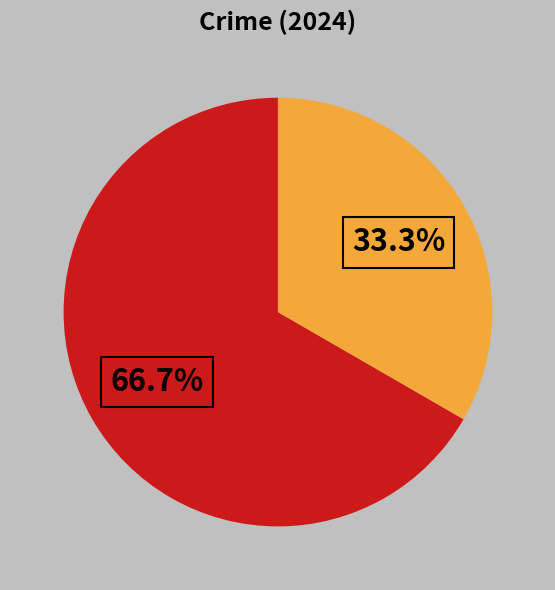

Is there any slice that represents more than half of the pie?

Yes